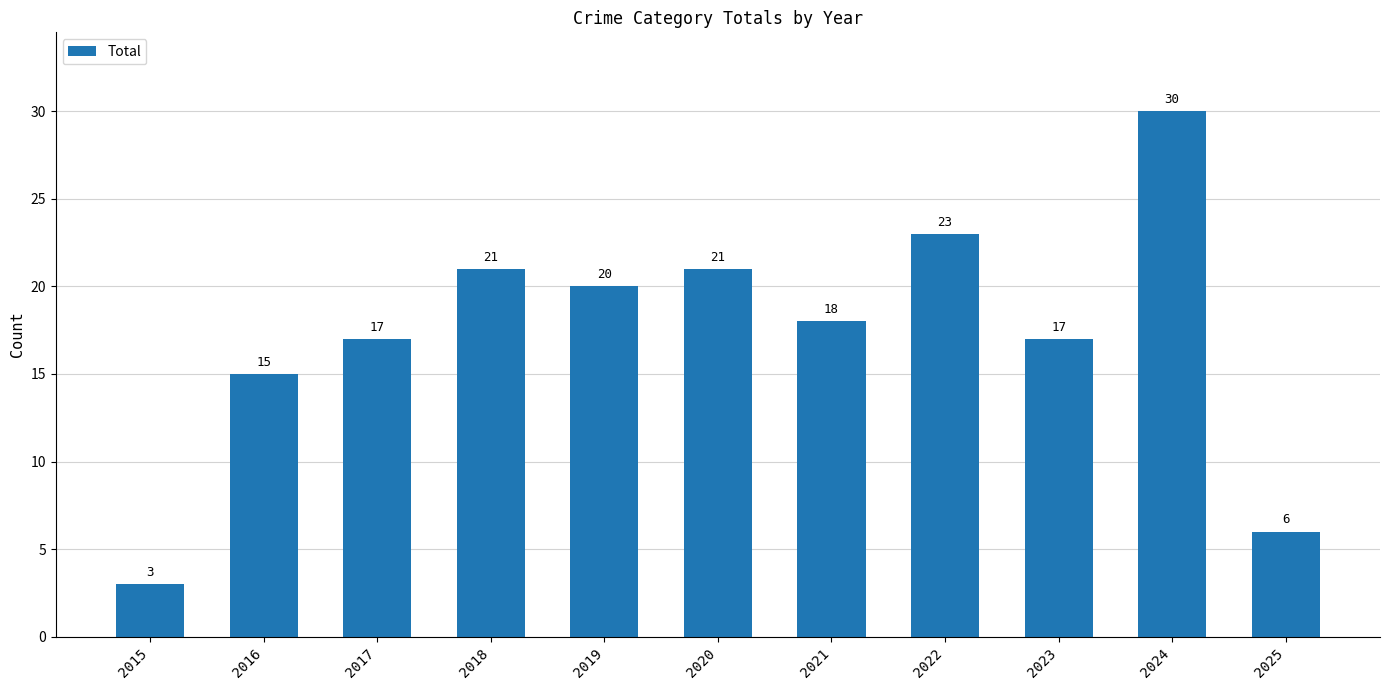

What is the greatest value displayed?

30